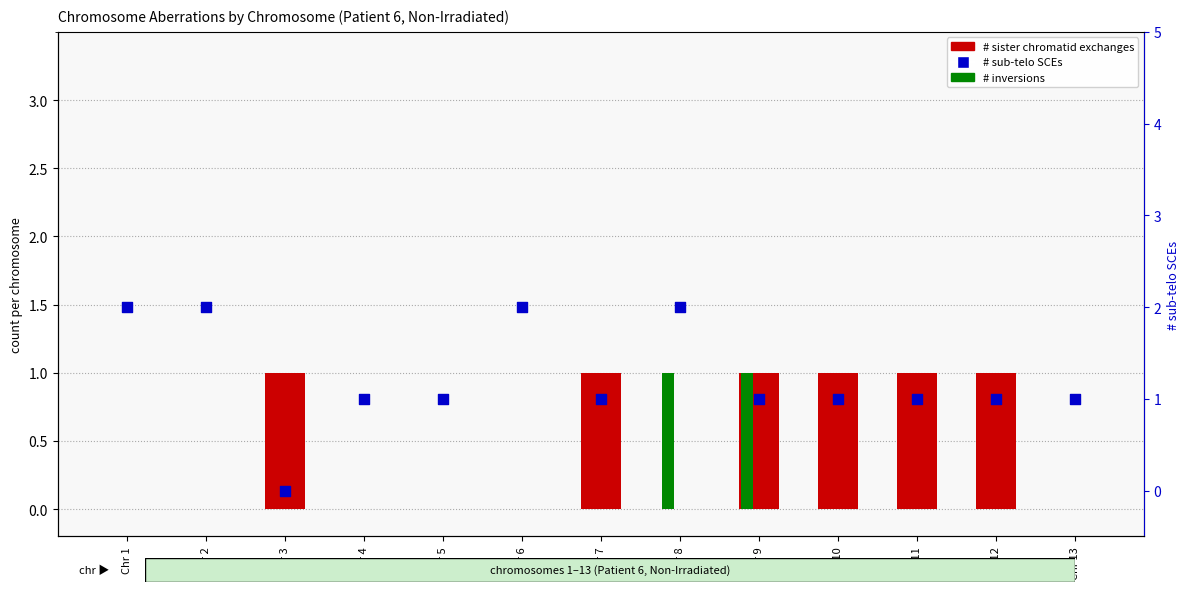

At which category is the sum across all series the highest?

Chr 8